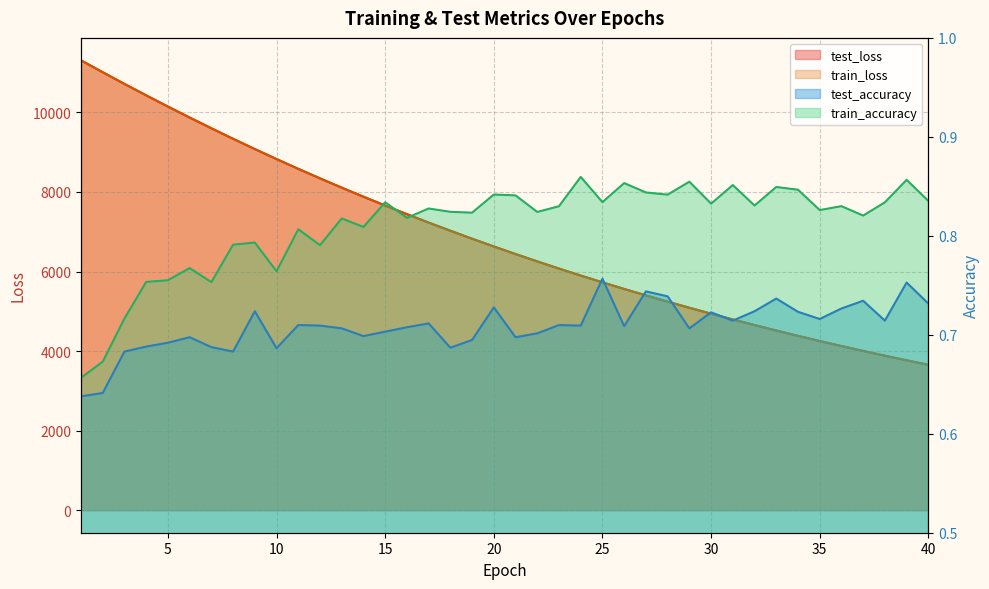

Does the chart display data point markers on the line(s)?

No